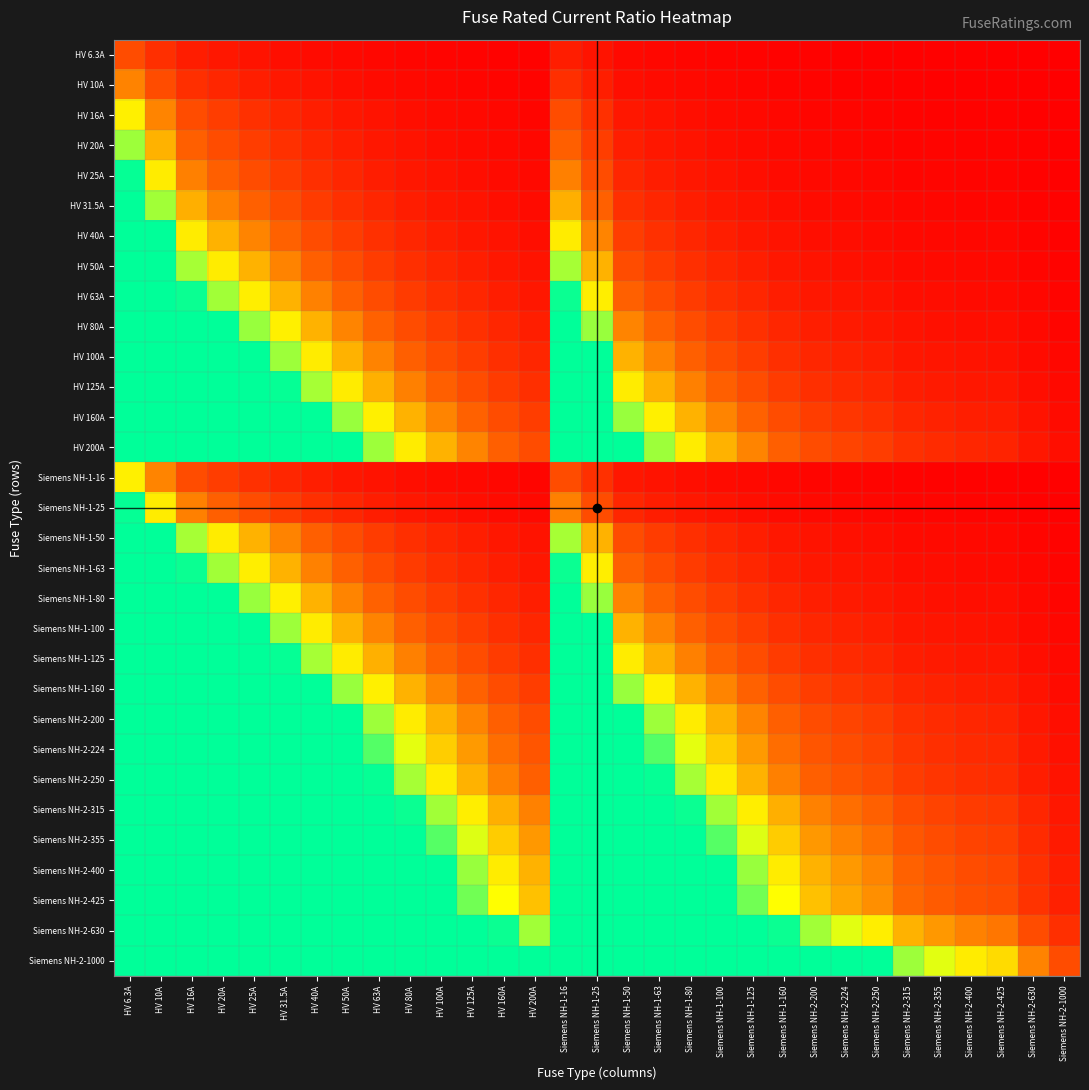

How many data points does each series have?

31